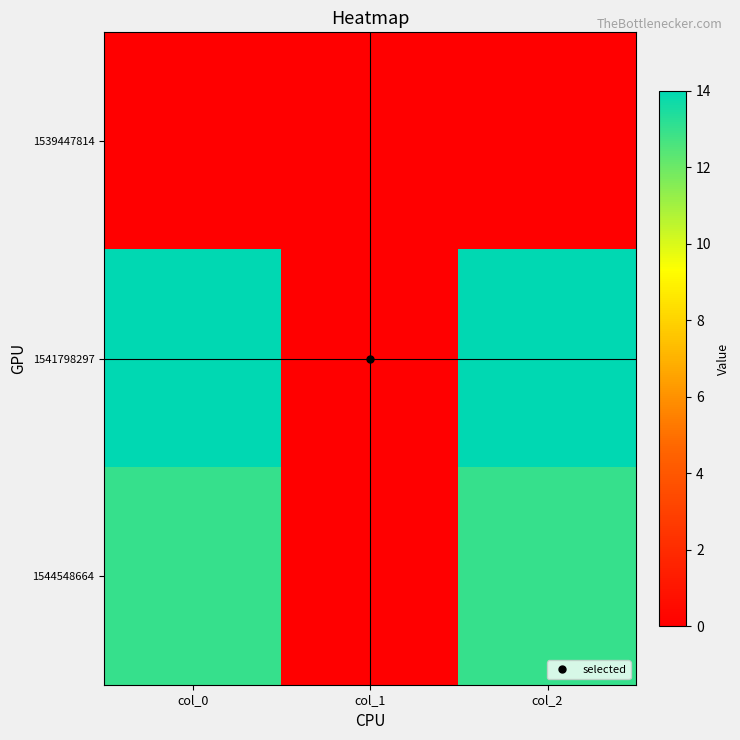

Which category has the highest value across all series?

col_0